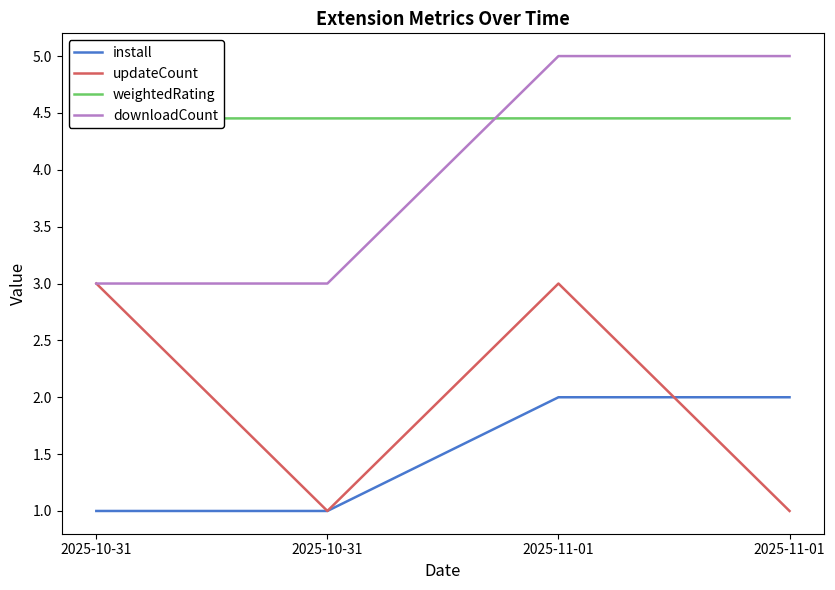

Which has a higher value, 2025-11-01 or 2025-10-31?

2025-11-01